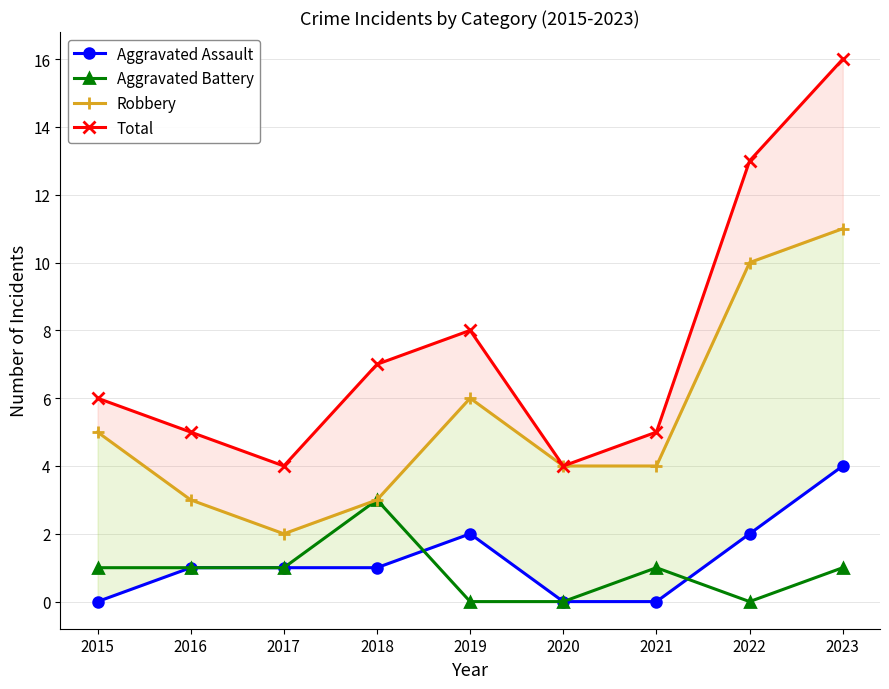

At how many categories does at least one series exceed 13?

1